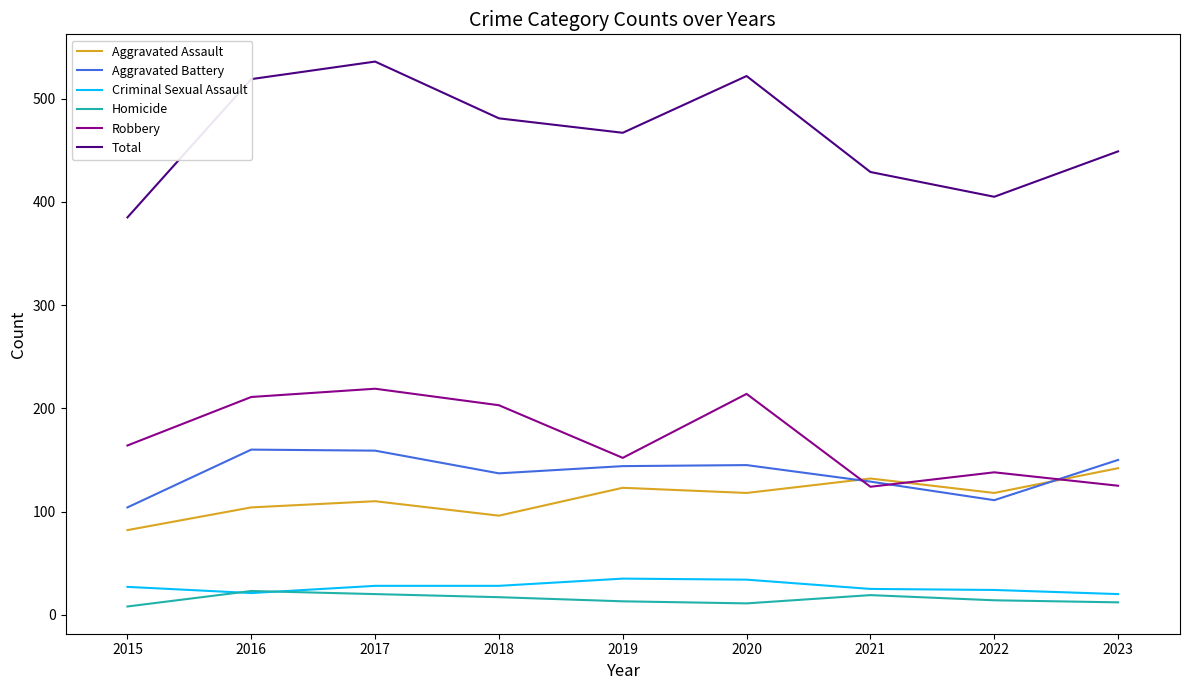

At 2020, list the series in order from smallest to largest.

Homicide, Criminal Sexual Assault, Aggravated Assault, Aggravated Battery, Robbery, Total